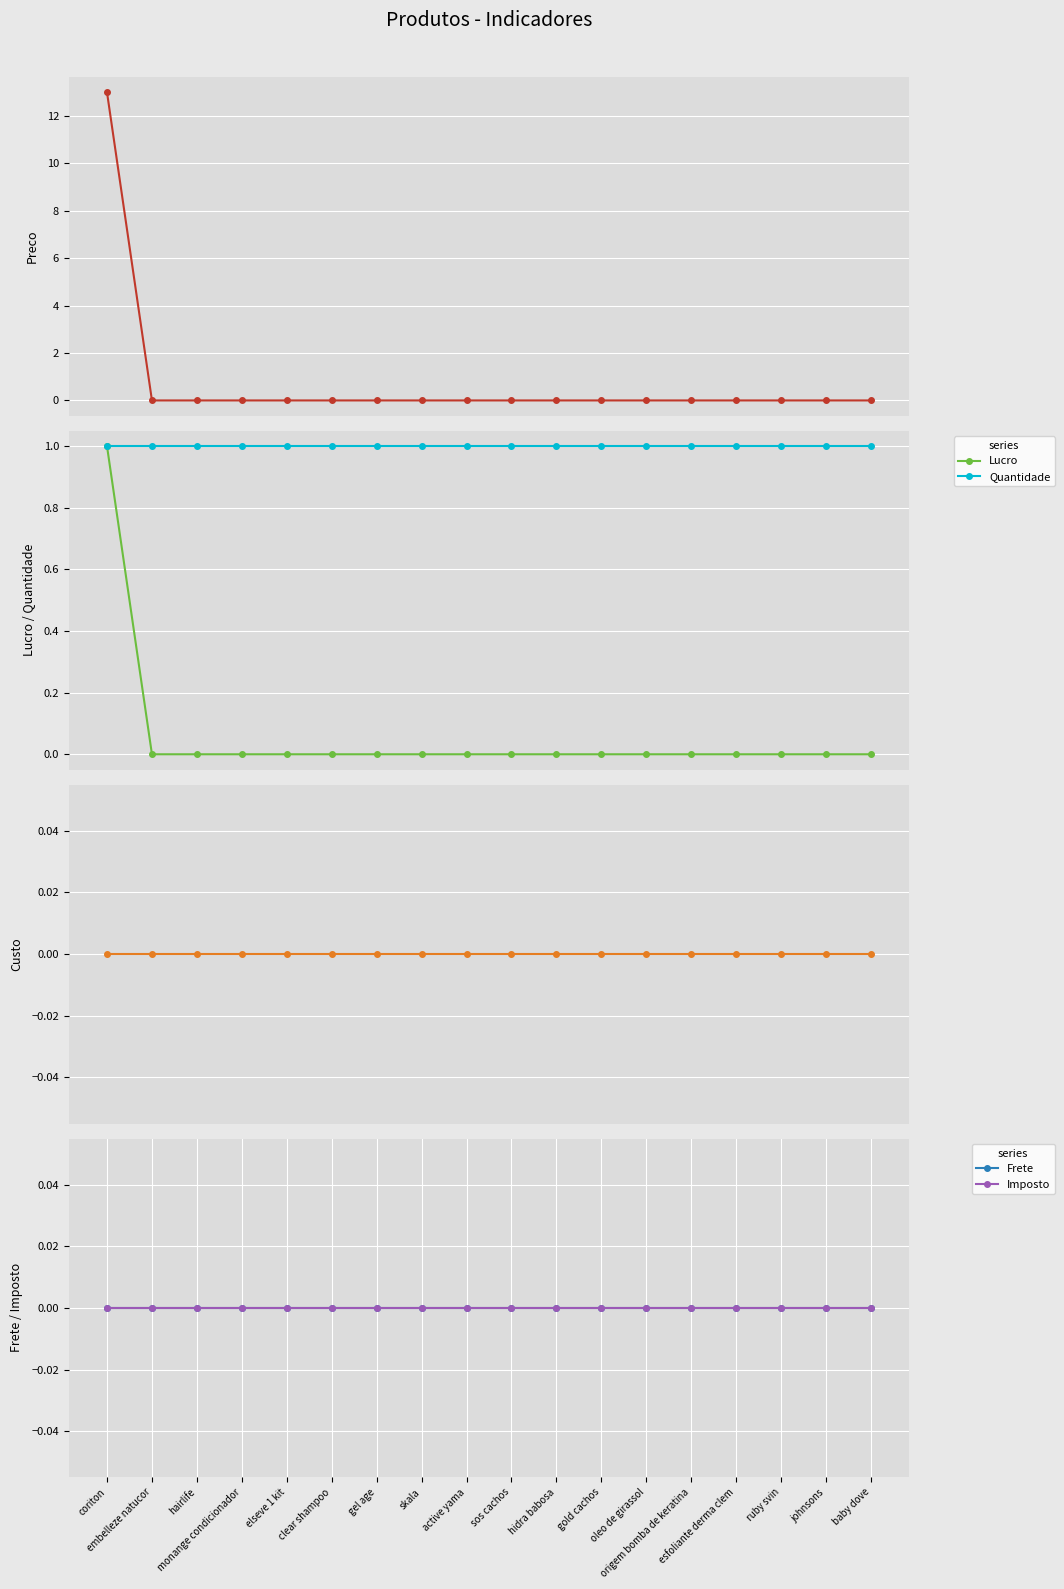

How many data points does each series have?

18